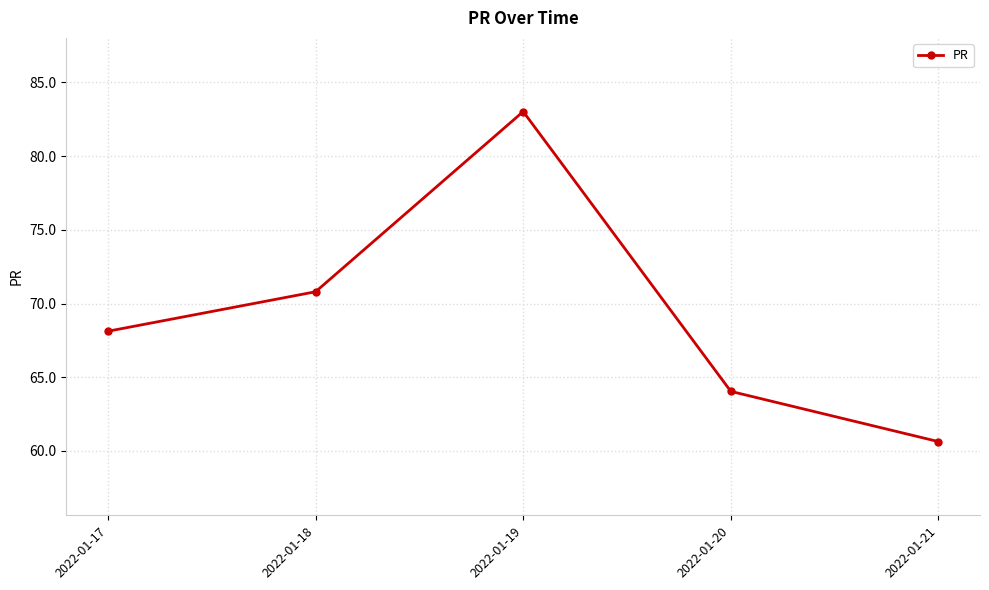

Where does the data first go above 68?

2022-01-17